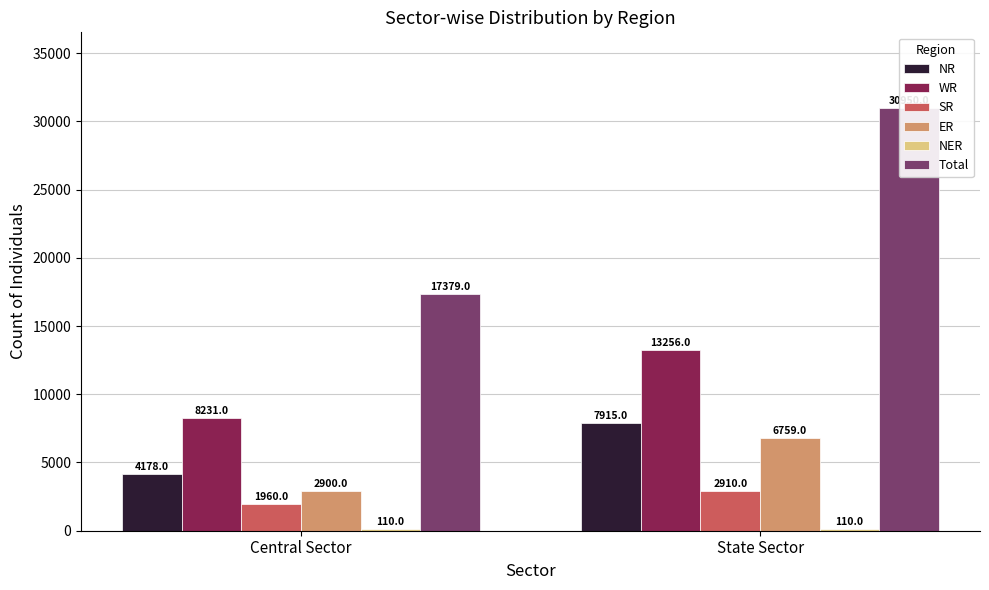

What is the label of the 1st bar from the left?

Central Sector